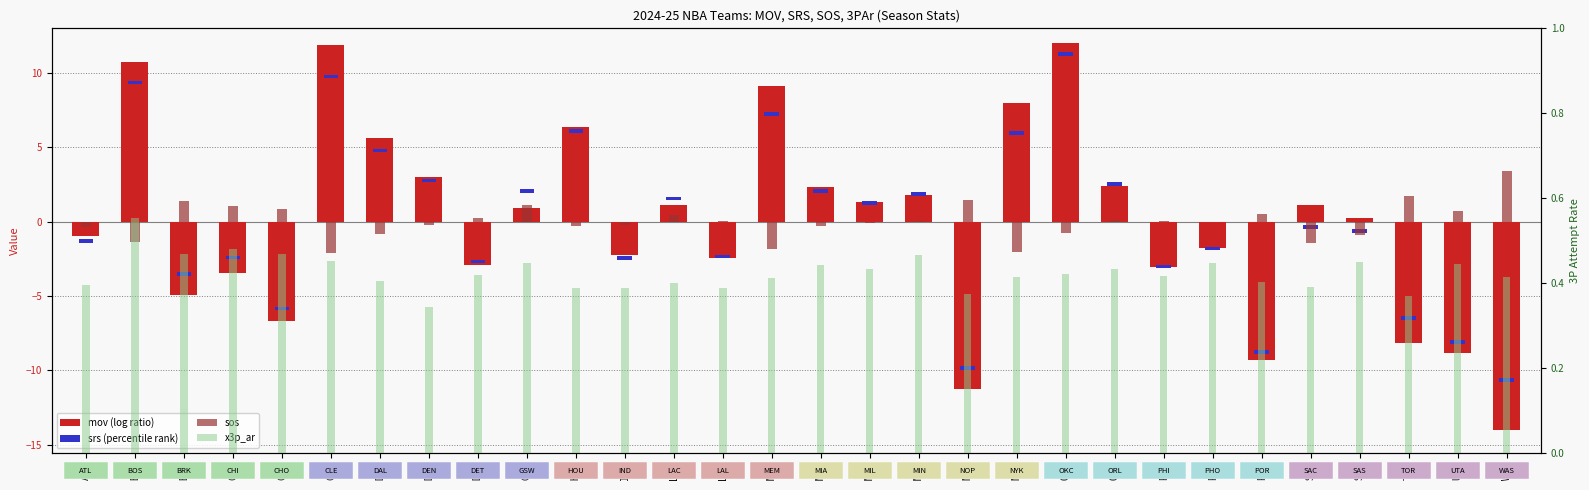

What is the difference between the second highest and second lowest values in the sos series?

3.7